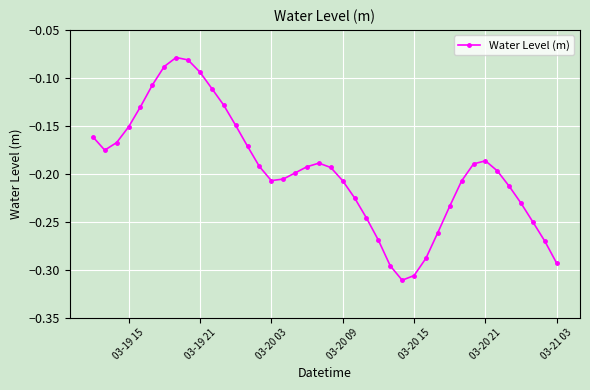

True or false: the data has more than 0 interior local peaks.

True